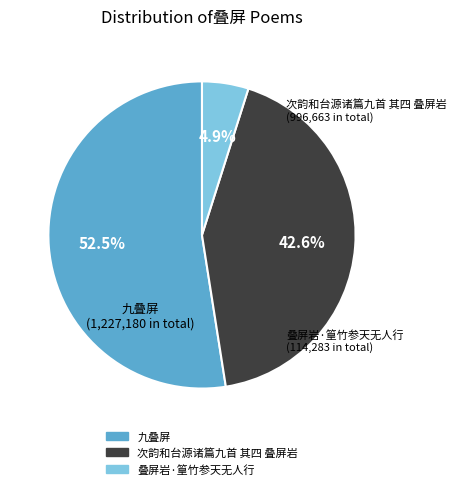

What is the largest slice in the pie chart?

九叠屏